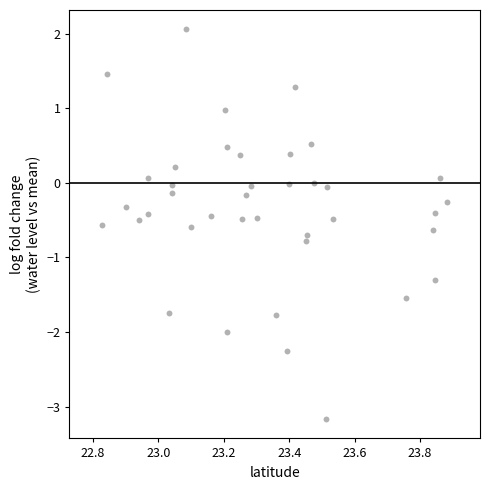

What is the range of X values (max minus min)?

1.1